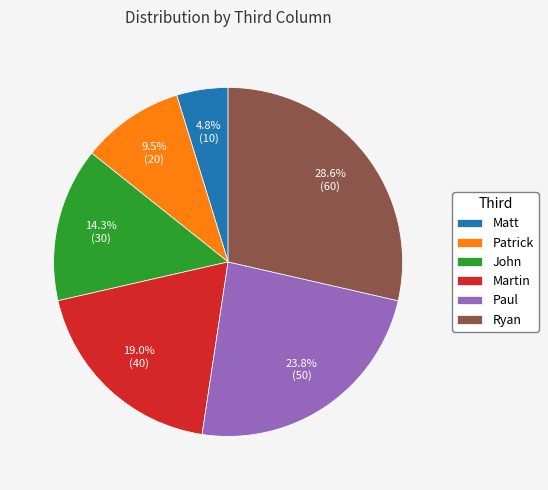

Between Patrick and Ryan, which is larger?

Ryan